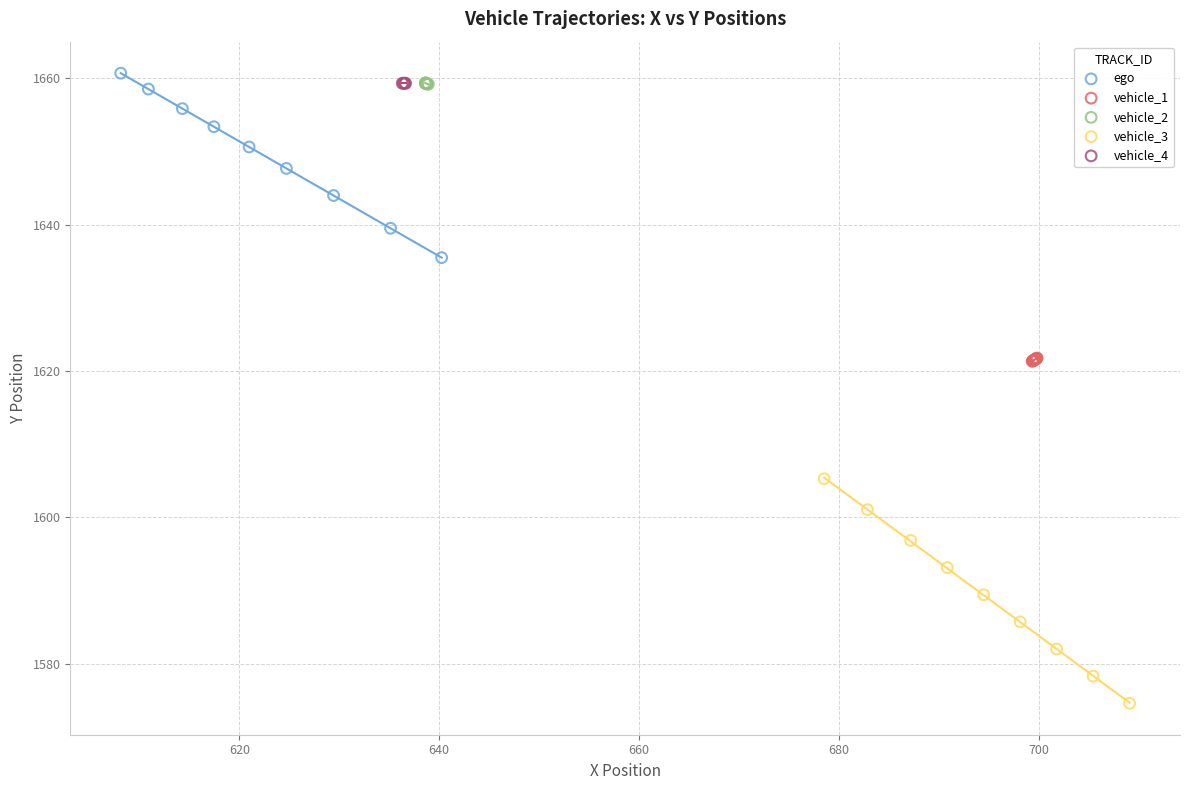

Which series contains the lowest Y value?

vehicle_3